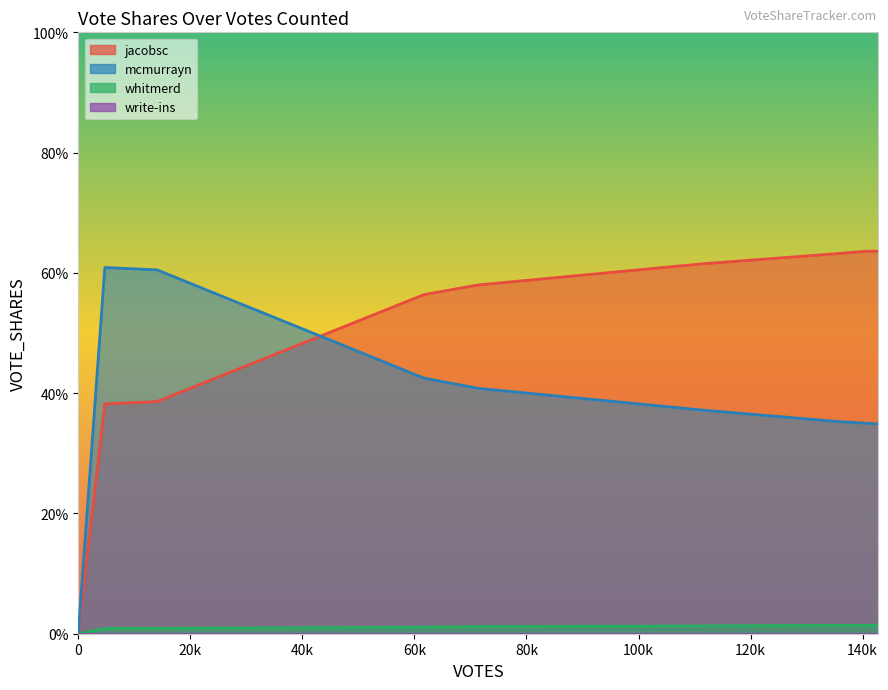

True or false: whitmerd has more than 0 interior local peaks.

False